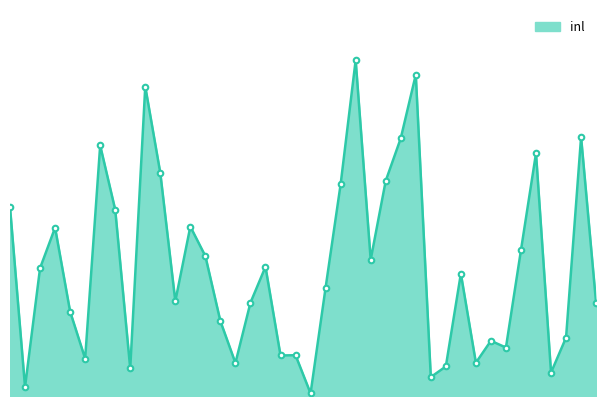

What is the minimum value shown in the chart?

0.2